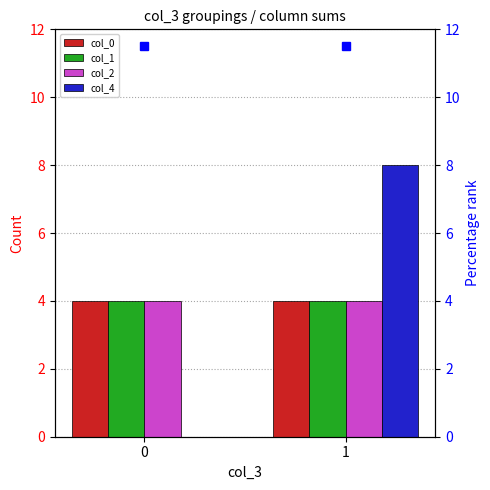

Which series changed the most between 0 and 1?

col_4